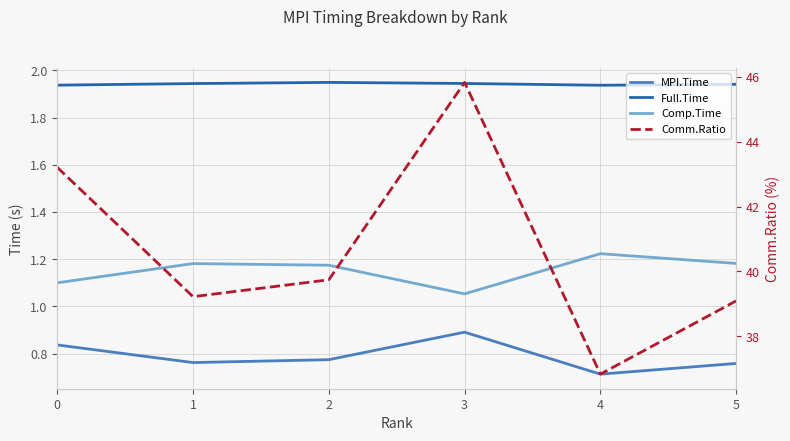

In Comp.Time, how many points are higher than both neighbors (excluding endpoints)?

2